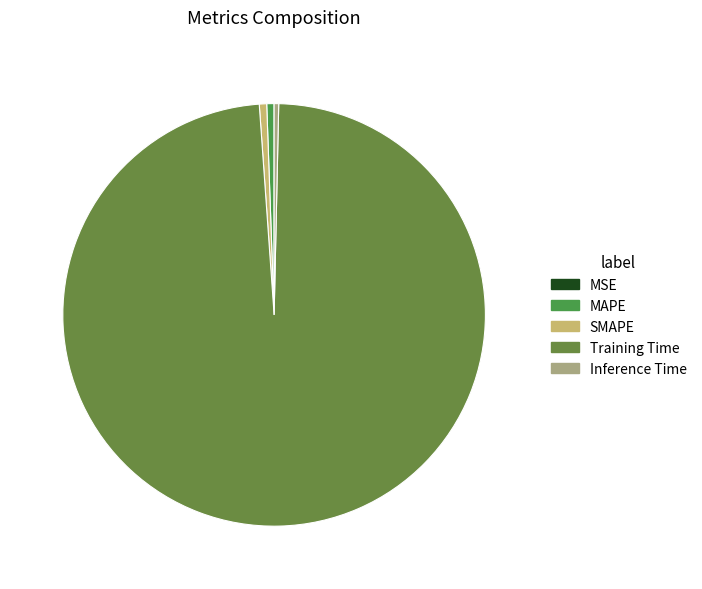

What is the change in value from MAPE to Training Time?

+3.2